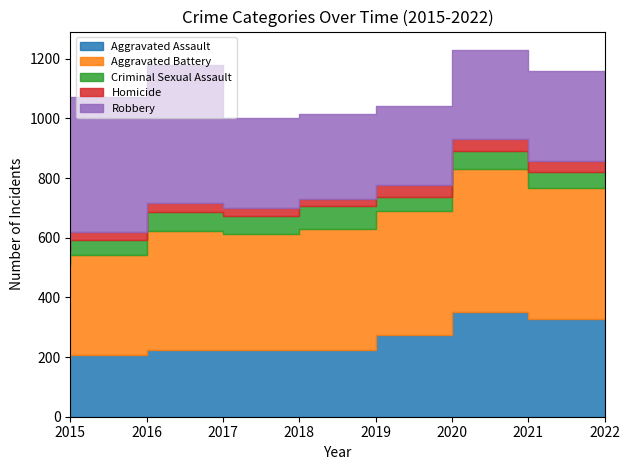

List the labels in order of Aggravated Assault value, largest first.

2021, 2022, 2020, 2018, 2017, 2019, 2016, 2015